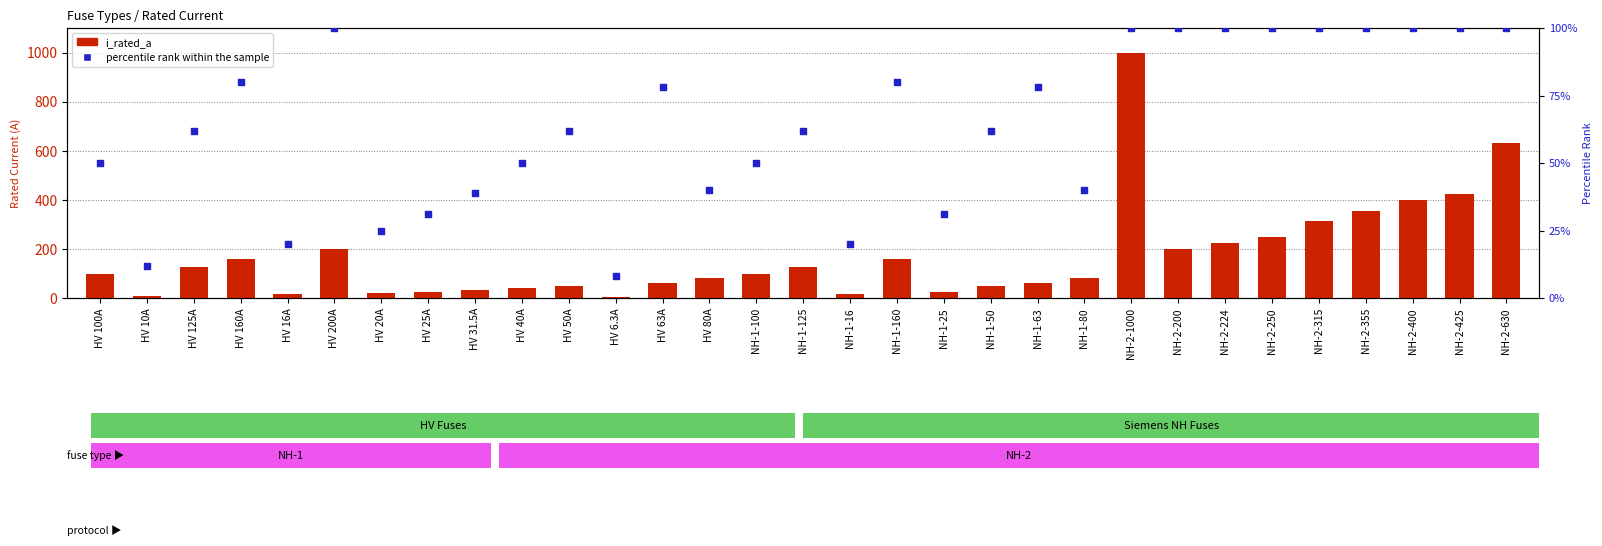

What are all the series names shown in the legend?

i_rated_a, percentile rank within the sample